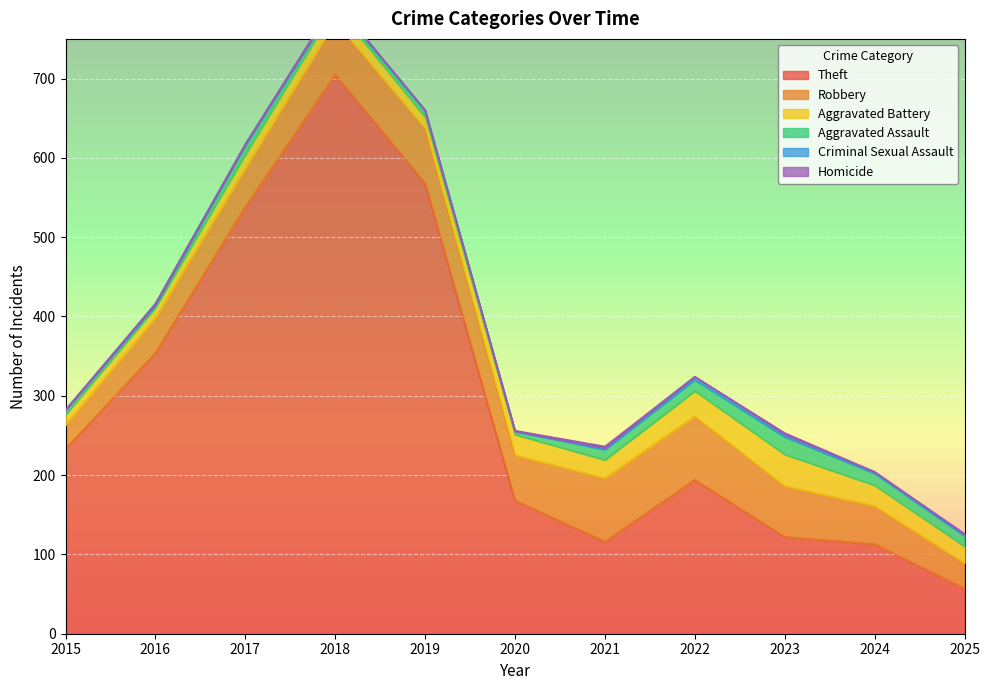

Count the Homicide values in the range 0 to 1.

9